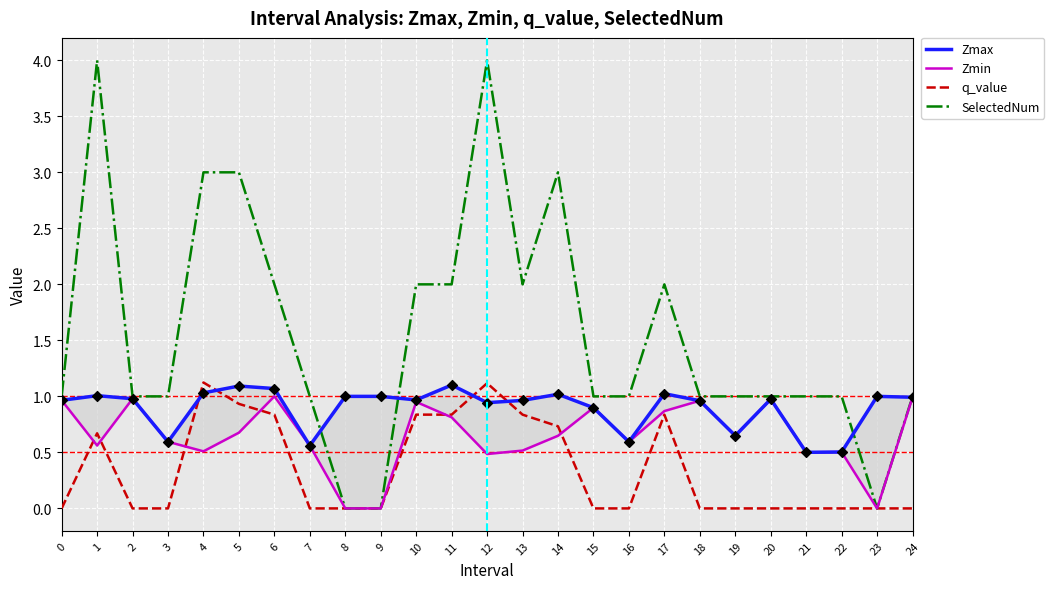

Which series reaches the maximum Y coordinate?

SelectedNum